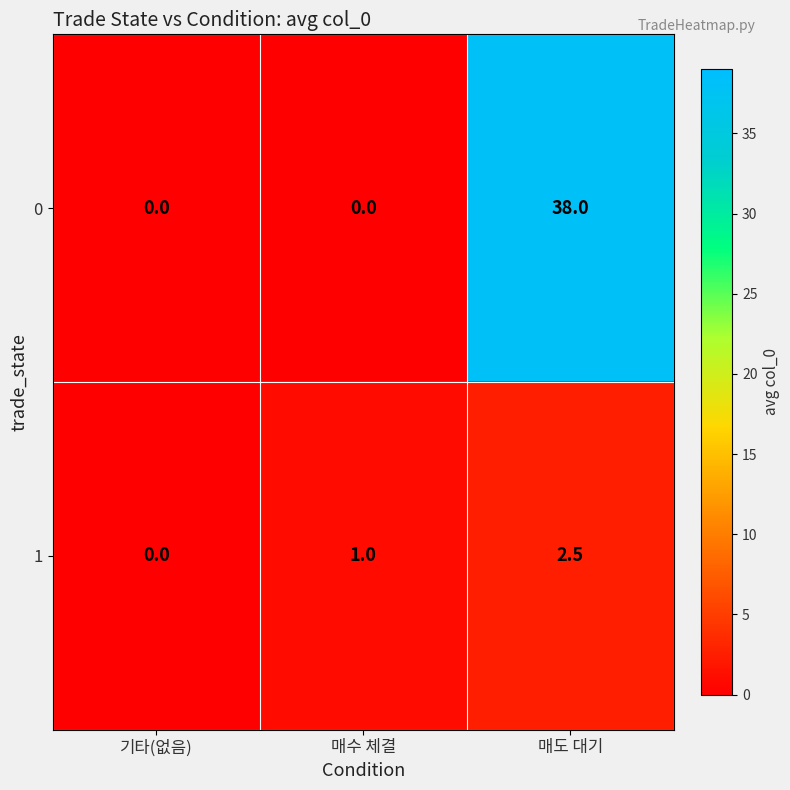

Which category has the highest value across all series?

매도 대기